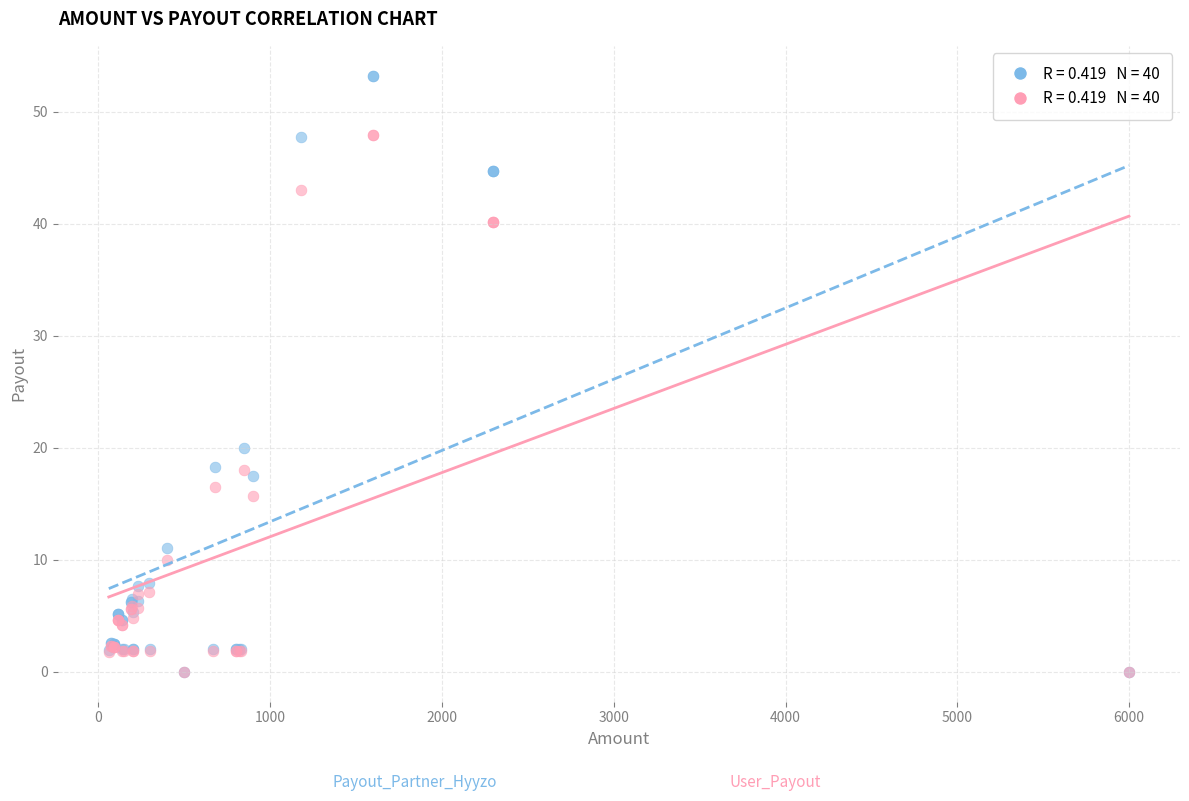

Across all series, what Y value is closest to 26?

20.0